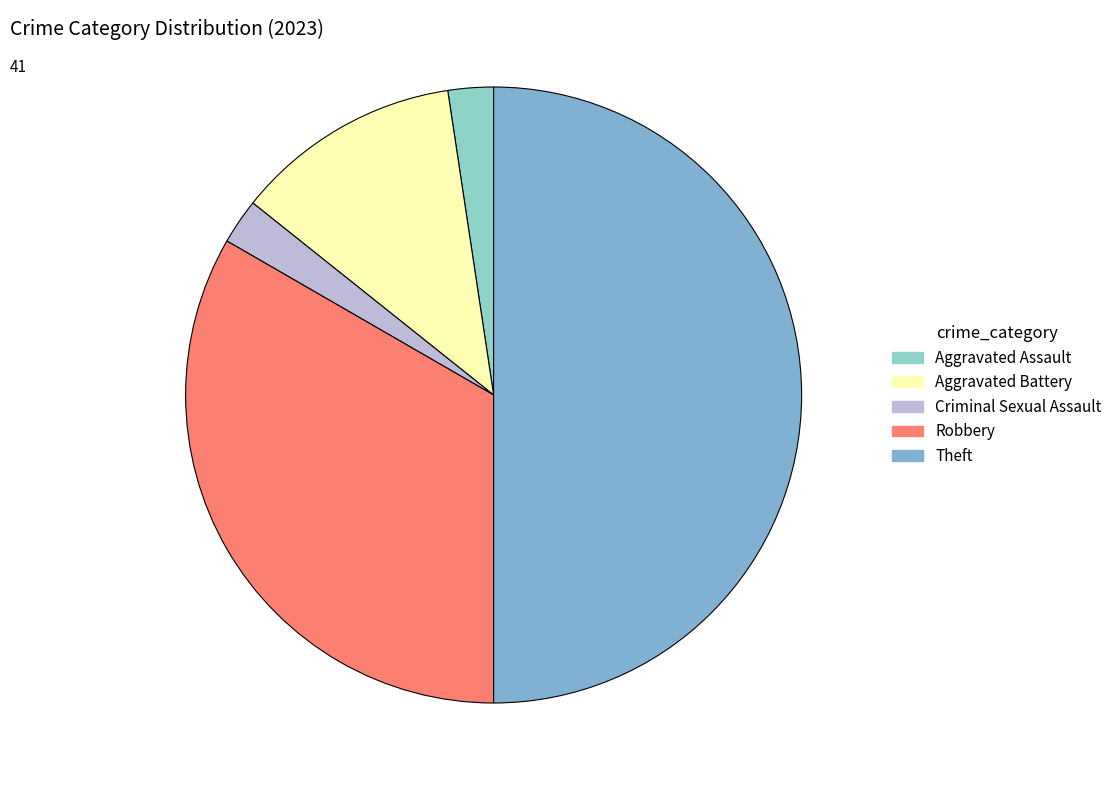

How many slices are in this pie chart?

5